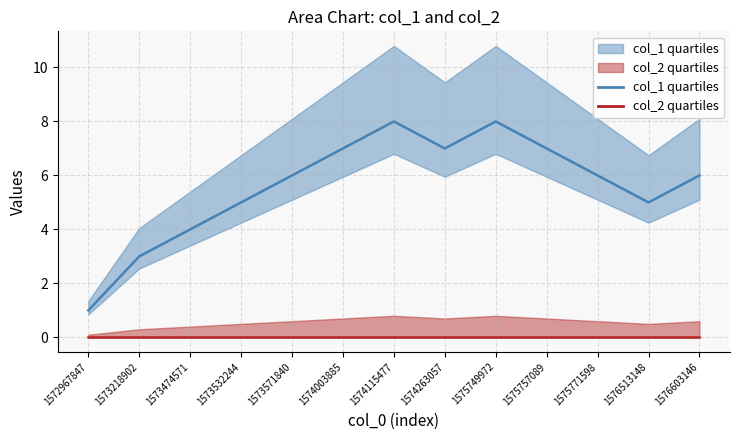

Rank the categories by value from lowest to highest.

1572967847, 1573218902, 1573474571, 1573532244, 1576513148, 1573571840, 1575771598, 1576603146, 1574003885, 1574263057, 1575757089, 1574115477, 1575749972